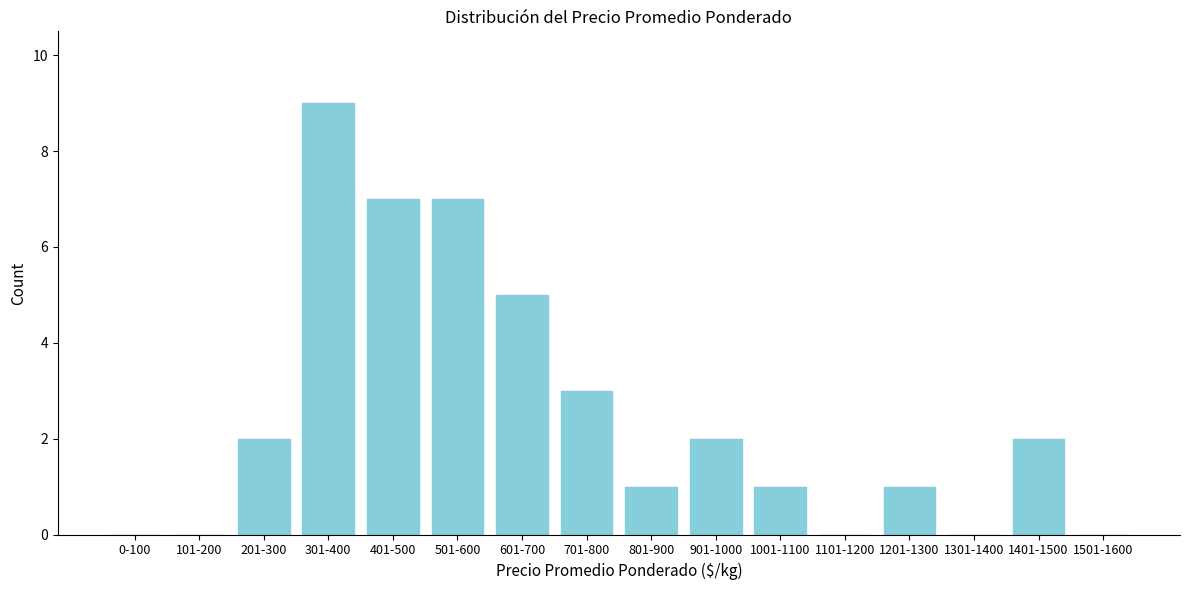

Reading left to right, list all the values displayed in this chart.

0-100=0	101-200=0	201-300=2	301-400=9	401-500=7	501-600=7	601-700=5	701-800=3	801-900=1	901-1000=2	1001-1100=1	1101-1200=0	1201-1300=1	1301-1400=0	1401-1500=2	1501-1600=0